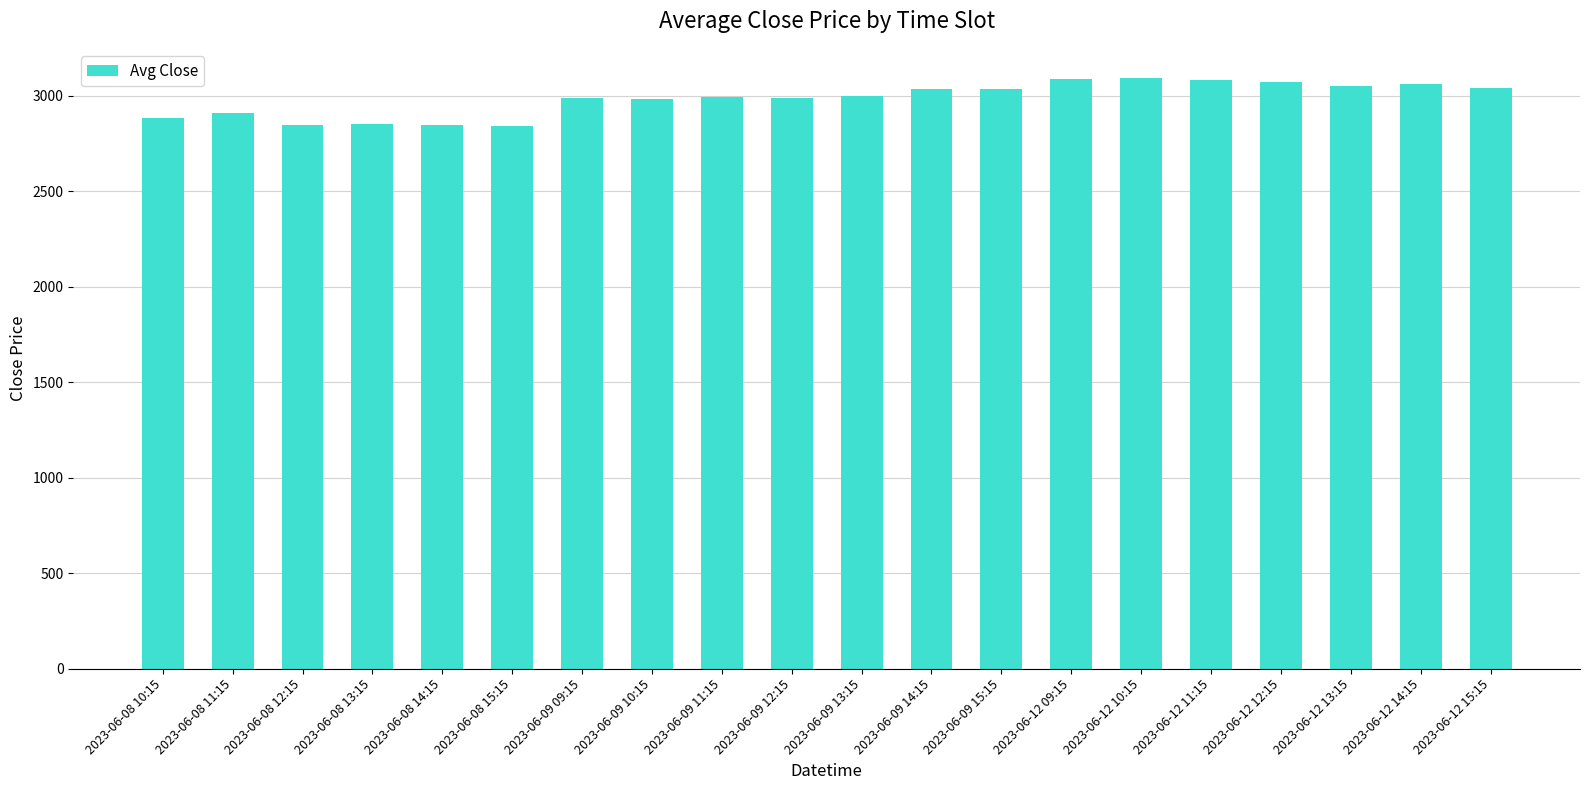

What is the minimum value shown in the chart?

2844.2